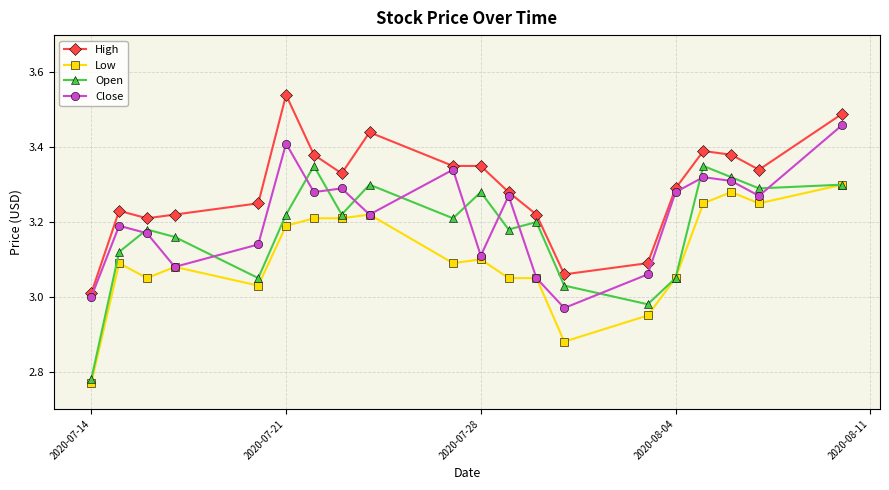

True or false: High and Low cross at least once.

False